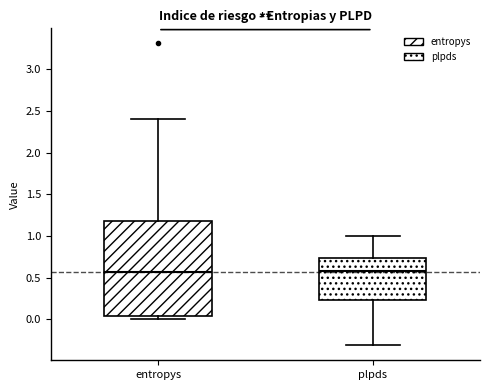

Reading left to right, read every box against the y-axis: the position of its median line, the range the box covers, and the ends of its whiskers. The values are not printed on the chart, so give them approximately, as read against the axis.

entropys: median 0.55, box 0.05 to 1.20, whiskers 0.00 to 2.40
plpds: median 0.60, box 0.25 to 0.75, whiskers -0.30 to 1.00